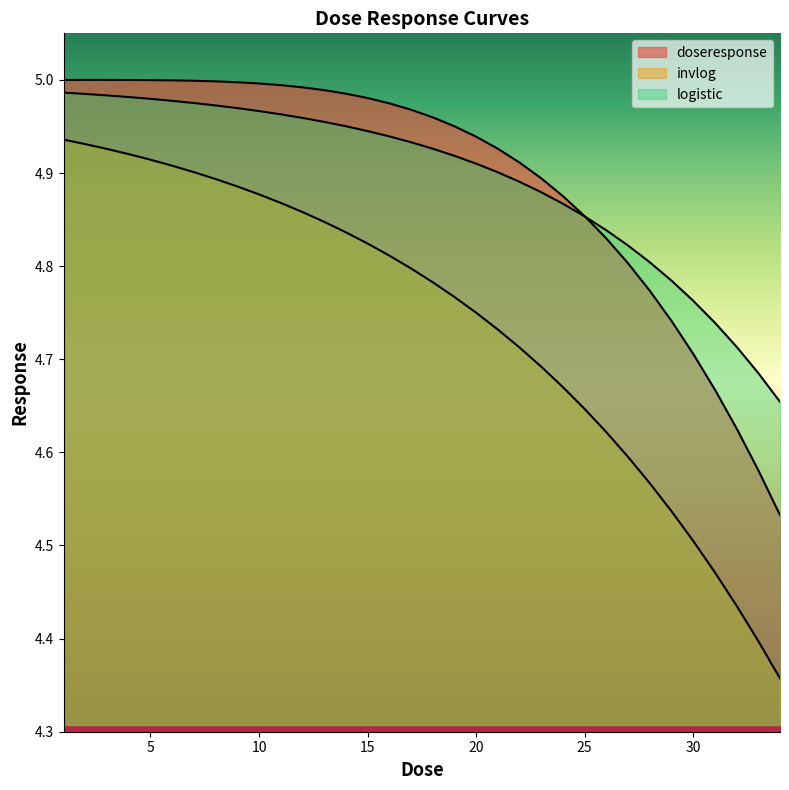

At how many categories does at least one series exceed 4?

34